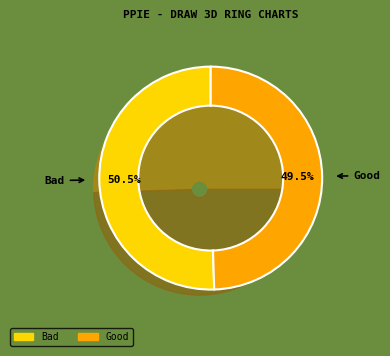

To the nearest percent, what portion does Good represent?

49%